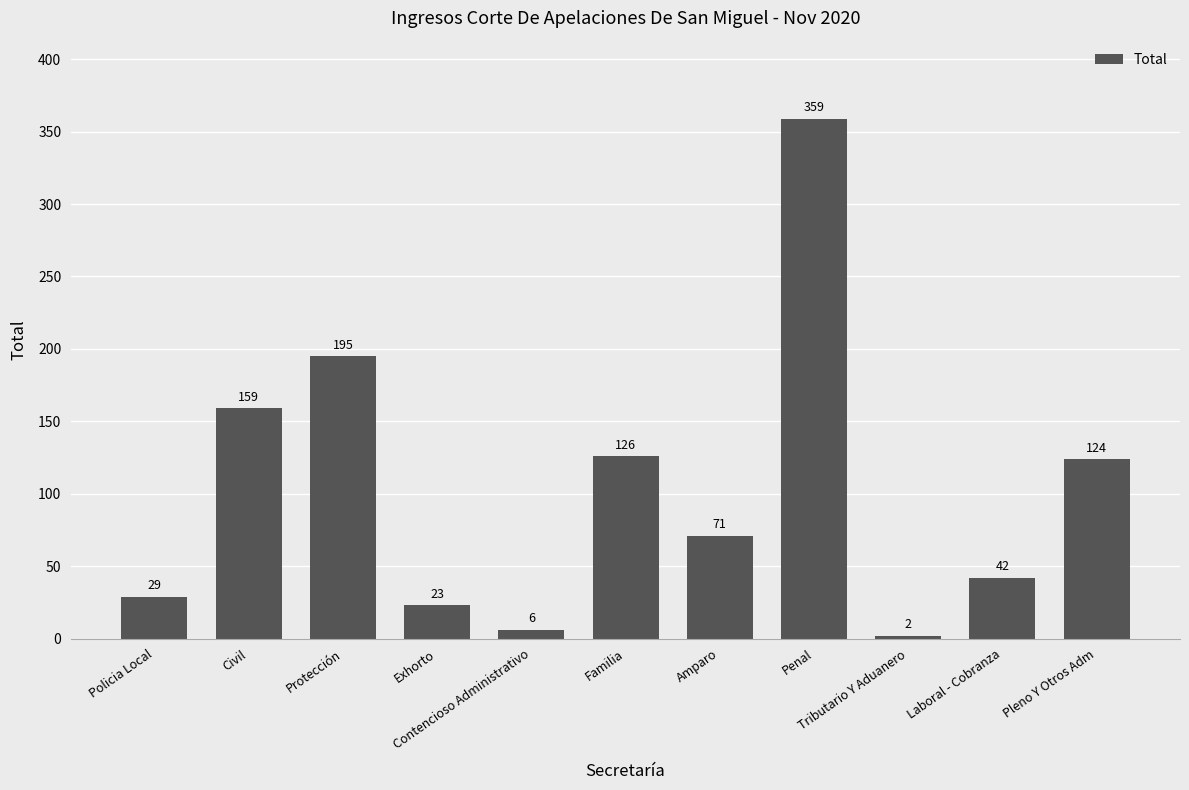

How many data points are less than 71?

5